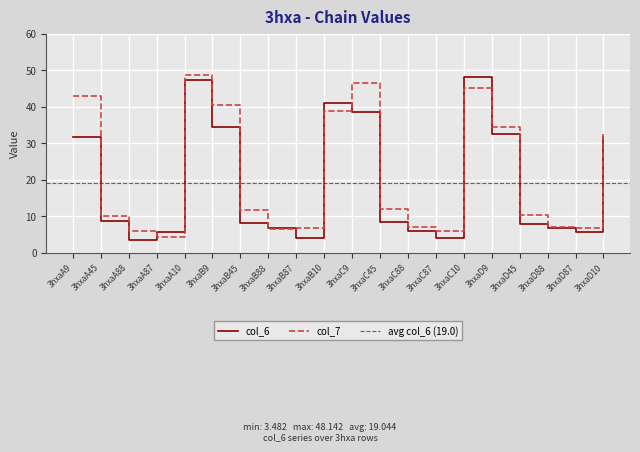

Between 3hxaB45 and 3hxaA10, which is larger?

3hxaA10